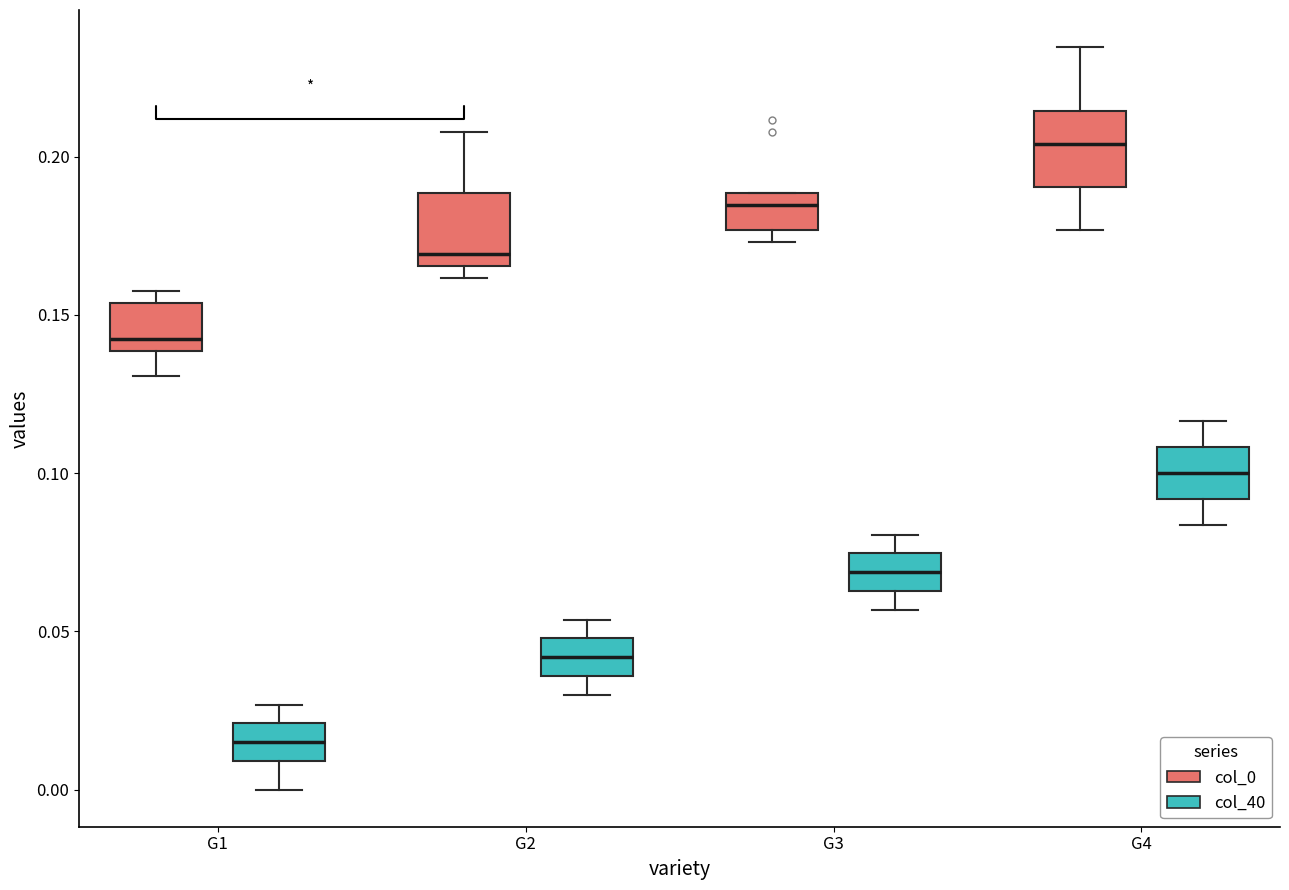

Reading left to right, read every box against the y-axis: the position of its median line, the range the box covers, and the ends of its whiskers. The values are not printed on the chart, so give them approximately, as read against the axis.

G1 (col_0): median 0.140 (just above the box's lower edge), box 0.140 to 0.155, whiskers 0.130 to 0.160
G1 (col_40): median 0.015, box 0.010 to 0.020, whiskers 0.000 to 0.025
G2 (col_0): median 0.170, box 0.165 to 0.190, whiskers 0.160 to 0.210
G2 (col_40): median 0.040, box 0.035 to 0.050, whiskers 0.030 to 0.055
G3 (col_0): median 0.185, box 0.175 to 0.190, whiskers 0.175 (just below the box's lower edge) to 0.190
G3 (col_40): median 0.070, box 0.065 to 0.075, whiskers 0.055 to 0.080
G4 (col_0): median 0.205, box 0.190 to 0.215, whiskers 0.175 to 0.235
G4 (col_40): median 0.100, box 0.090 to 0.110, whiskers 0.085 to 0.115